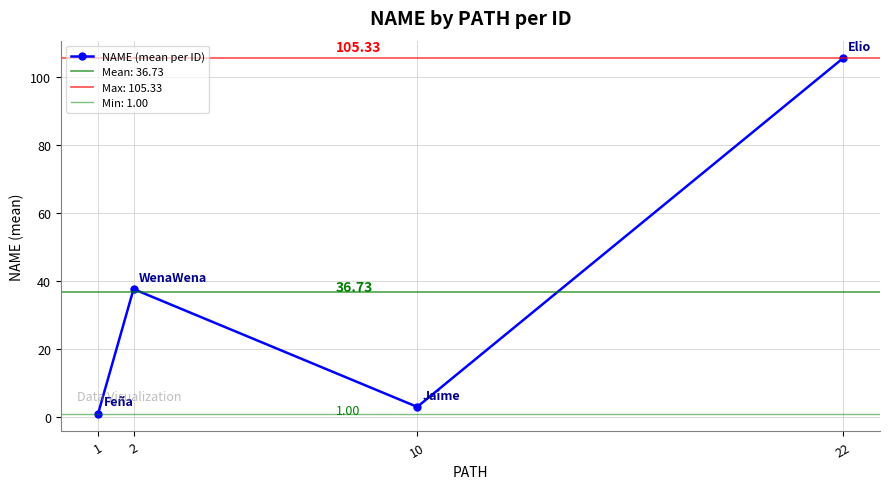

Which has a higher value, 2 or 22?

22